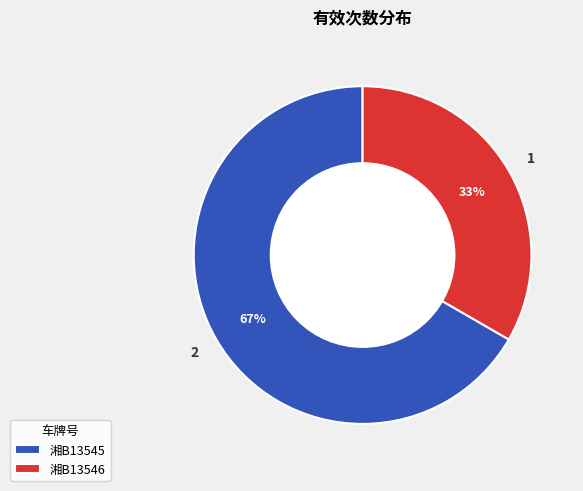

How many slices are in this pie chart?

2